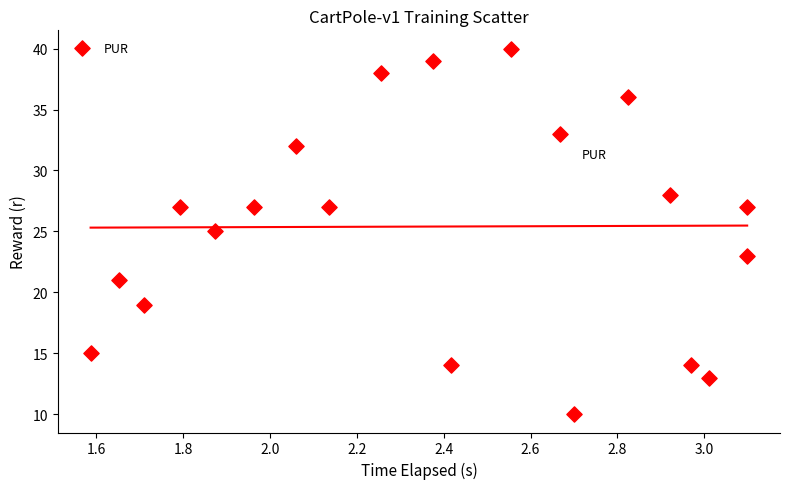

What is the range of Y values (max minus min)?

30